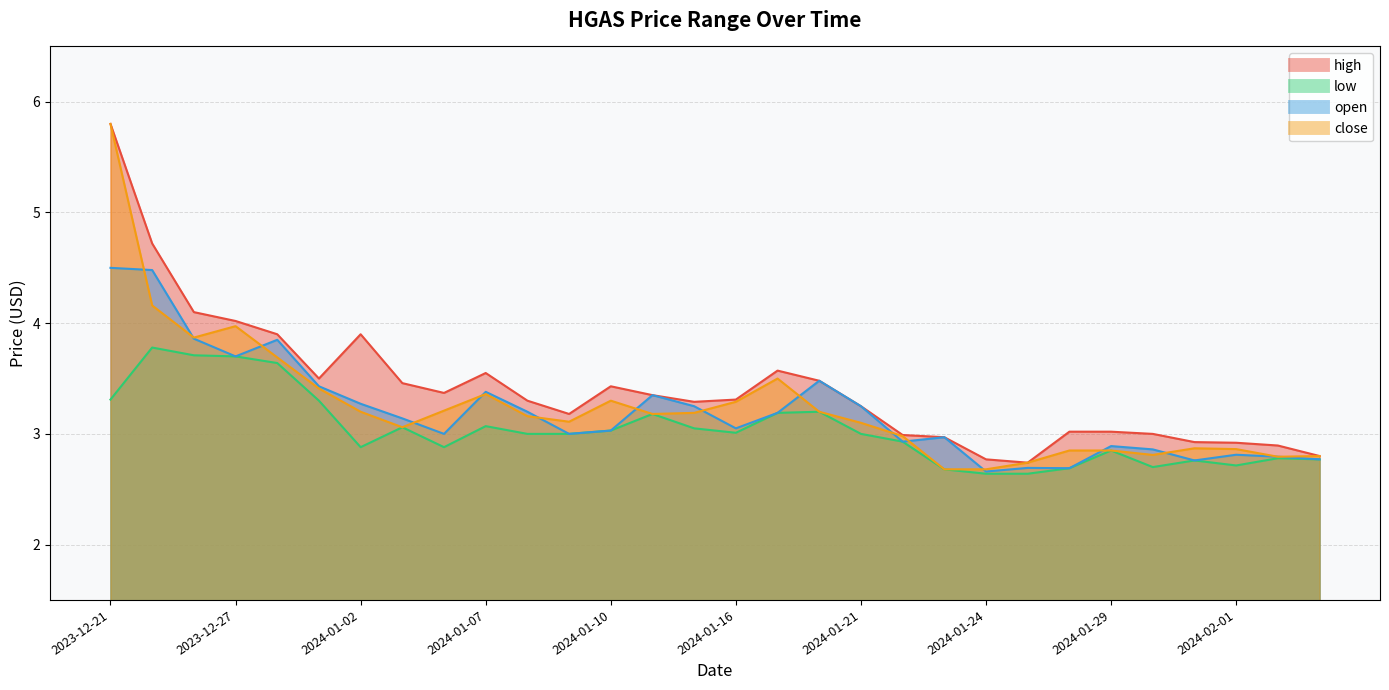

Is it true that close equals 2.9 at 2024-01-31?

True